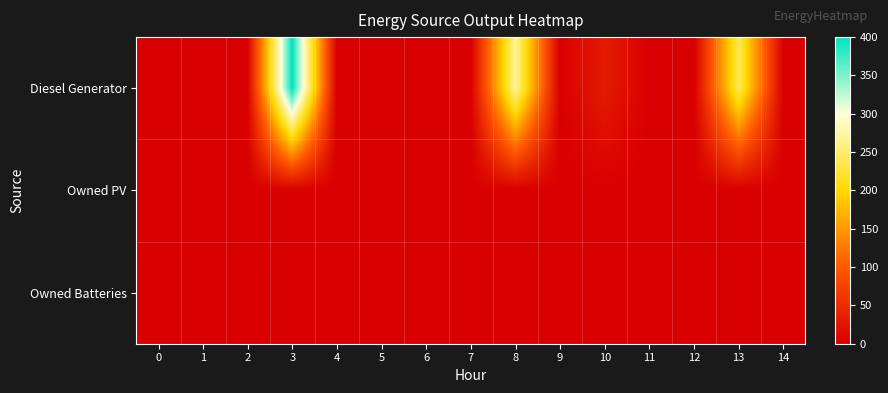

Reading right to left, list all the values displayed in this chart.

Diesel Generator: 14=0	13=240	12=0	11=0	10=31	9=0	8=271	7=0	6=0	5=0	4=0	3=400	2=0	1=0	0=0
Owned PV: 14=0	13=0	12=0	11=0	10=0	9=0	8=0	7=0	6=0	5=0	4=0	3=0	2=0	1=0	0=0
Owned Batteries: 14=0	13=0	12=0	11=0	10=0	9=0	8=0	7=0	6=0	5=0	4=0	3=0	2=0	1=0	0=0